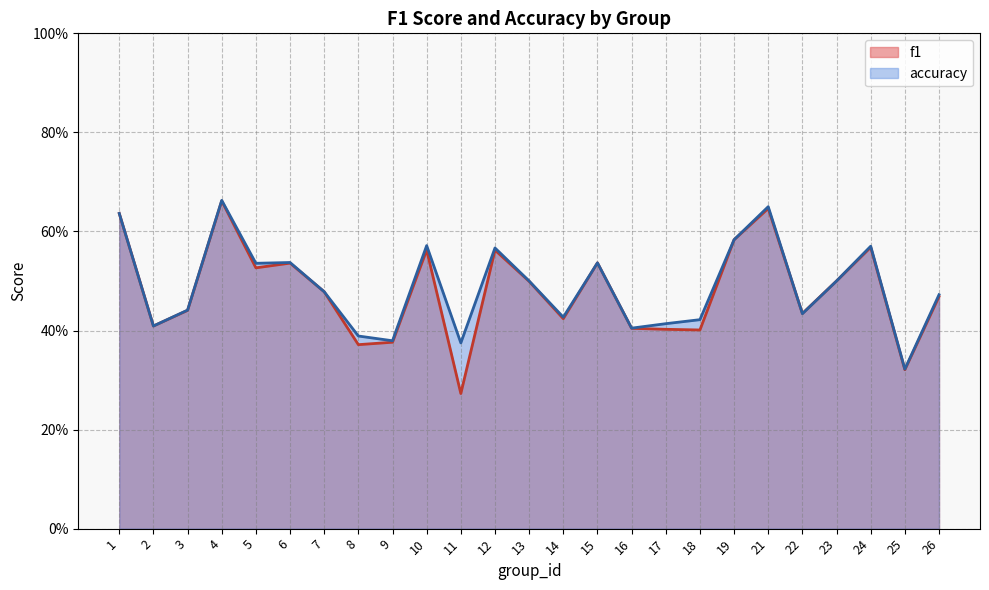

What is the sum of the f1 values at 3 and 2?

0.8